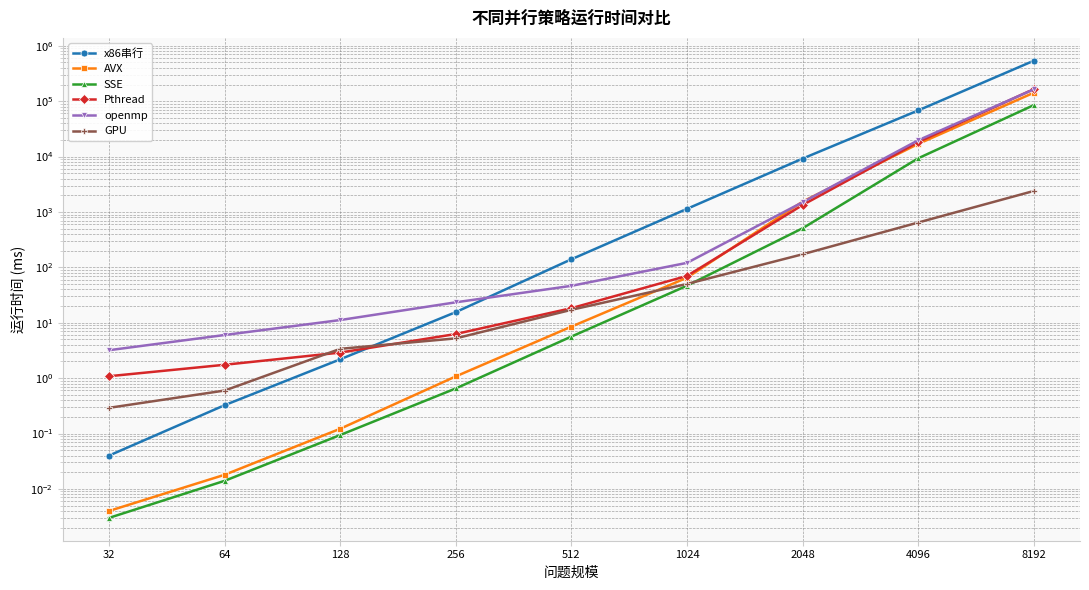

What is the total value across all series at 64?

8.7